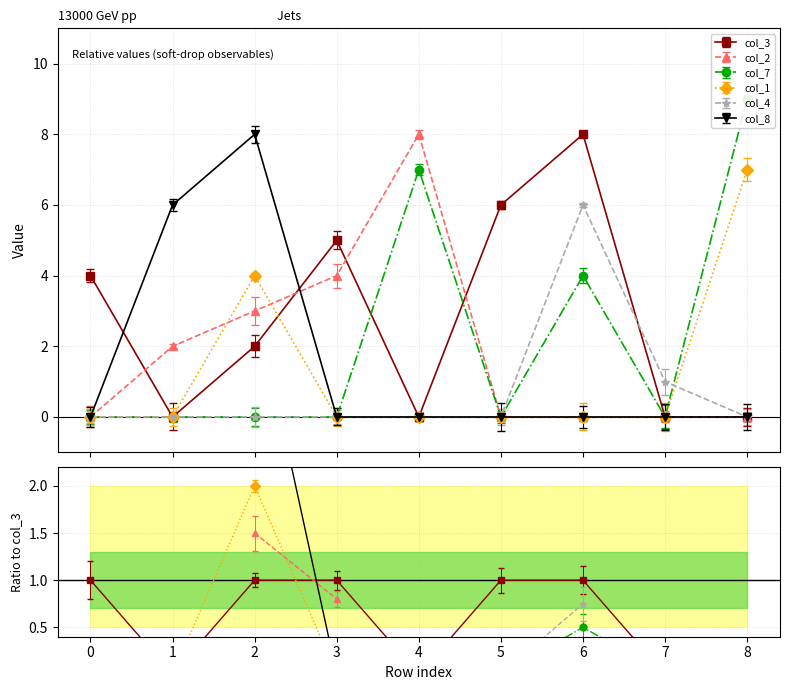

Which series changed the most between 5 and 8?

col_7